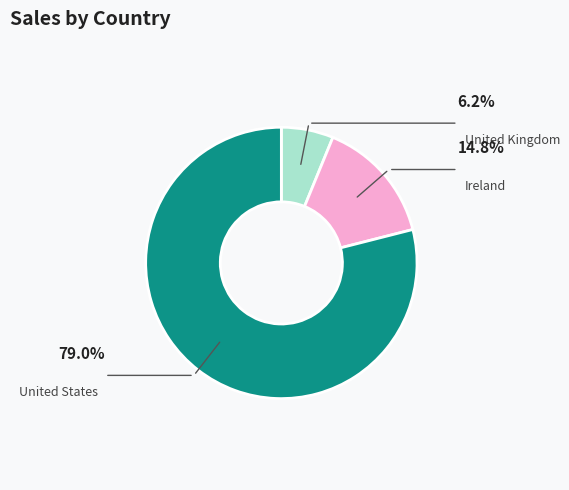

Is there any slice that represents more than half of the pie?

Yes